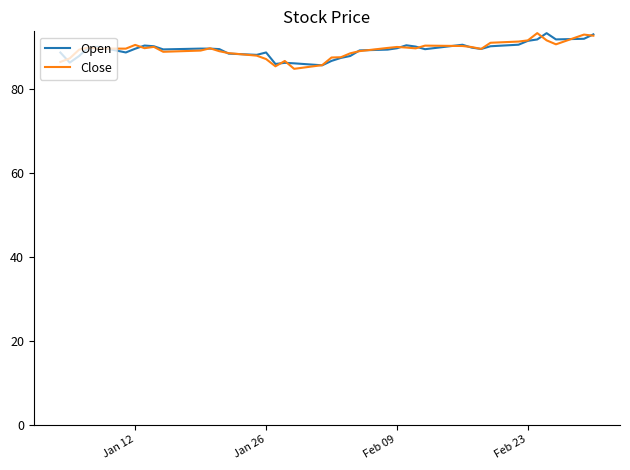

What is the minimum value shown in the chart?

84.8